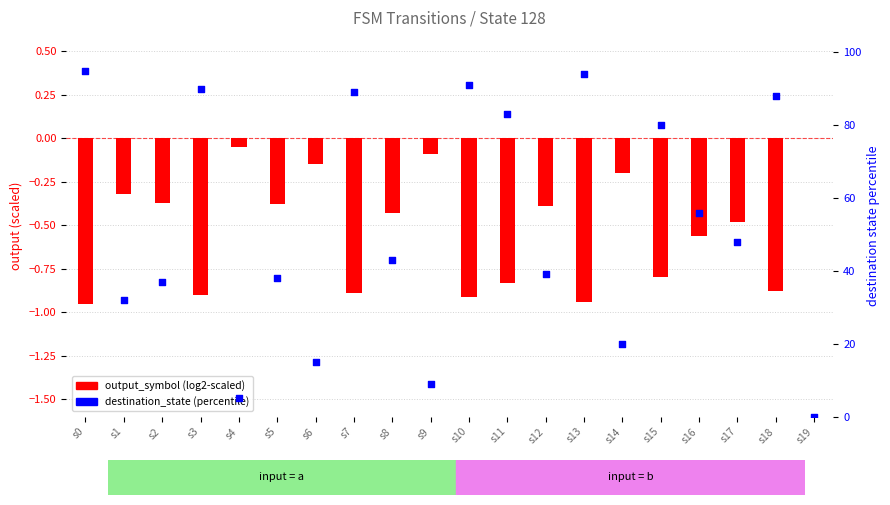

What is the total value across all series at s9?

8.9